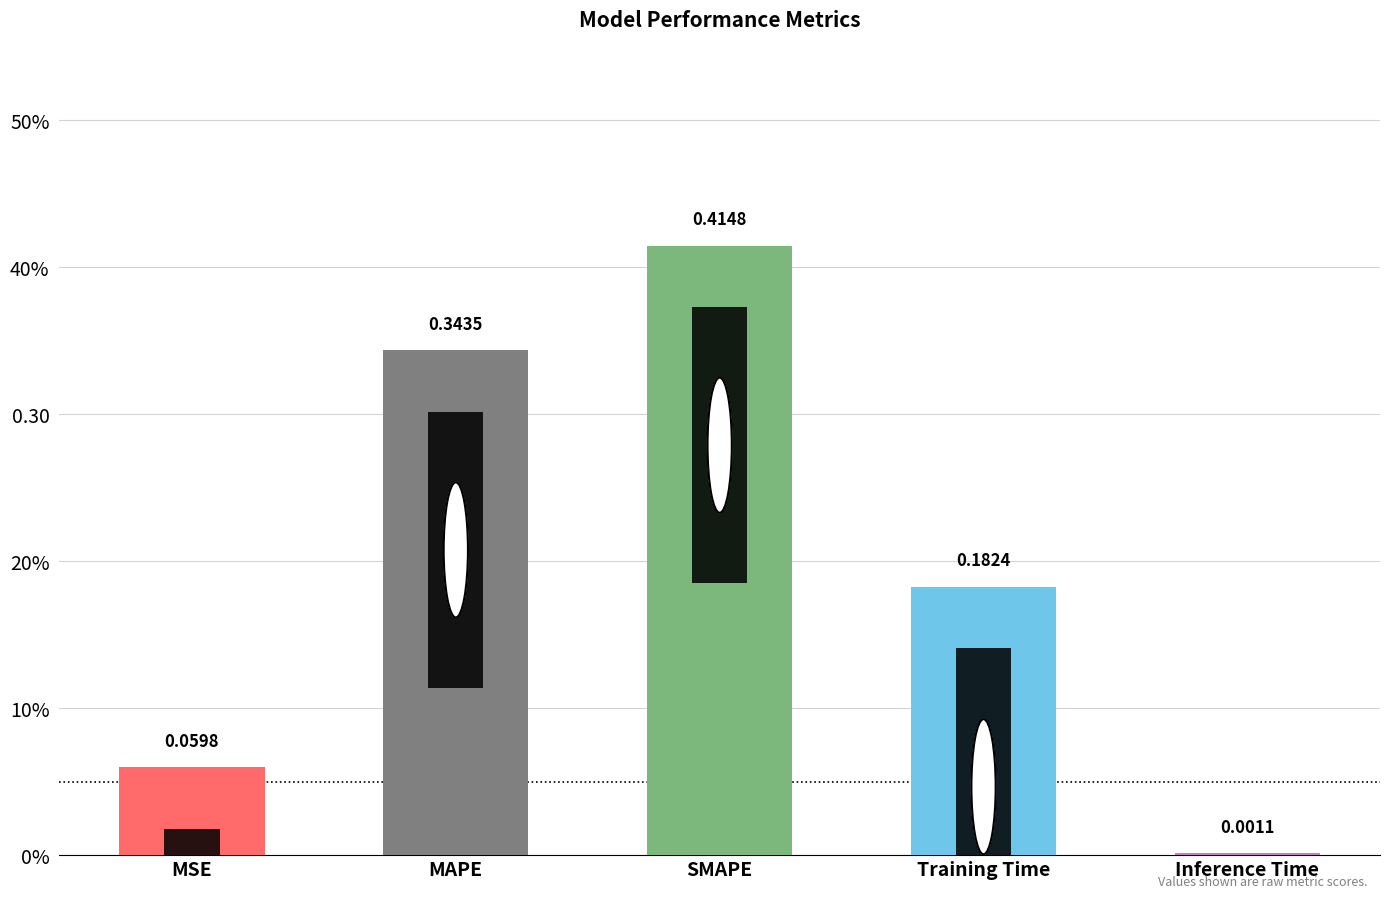

What is the label of the 2nd bar from the right?

Training Time